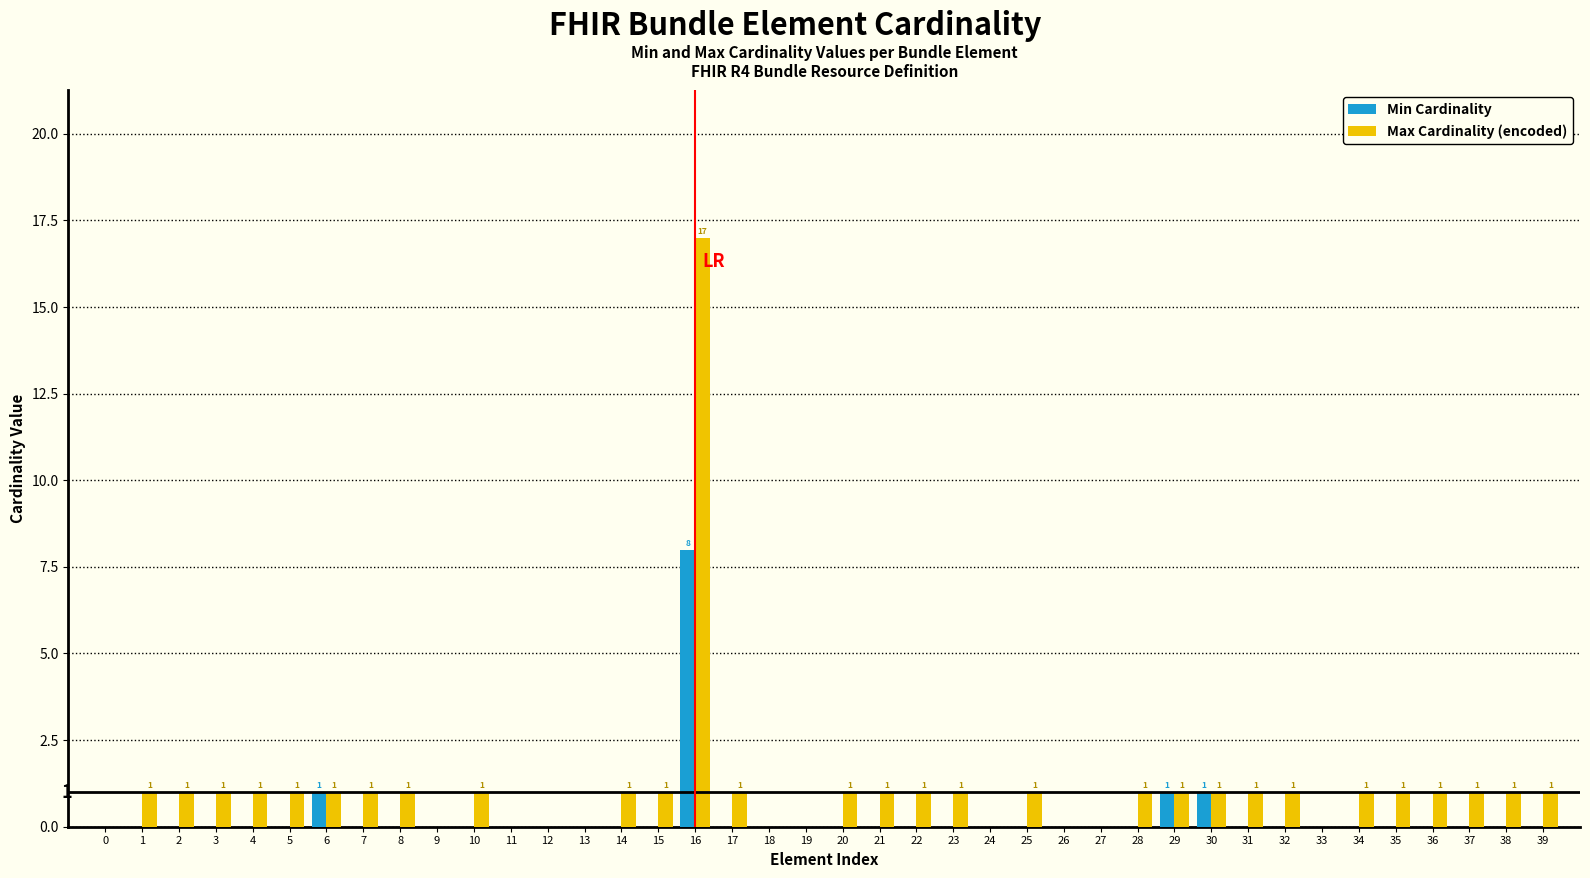

What is the sum of all Max Cardinality (encoded) values?

45